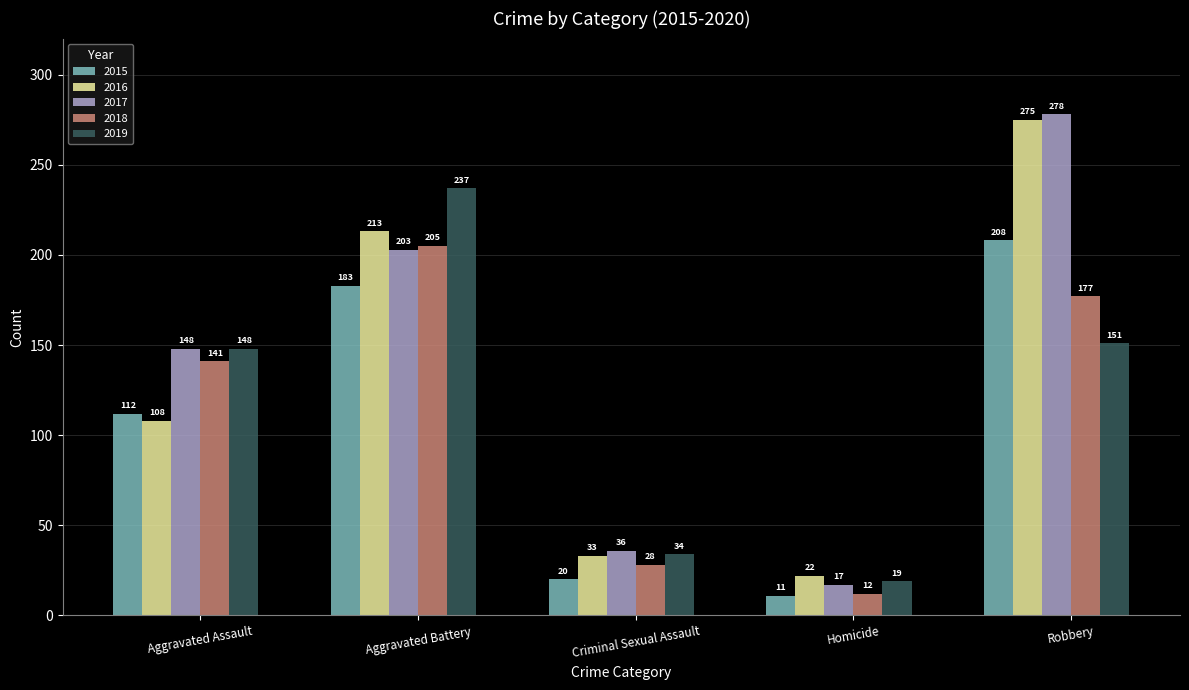

What are all the series names shown in the legend?

2015, 2016, 2017, 2018, 2019